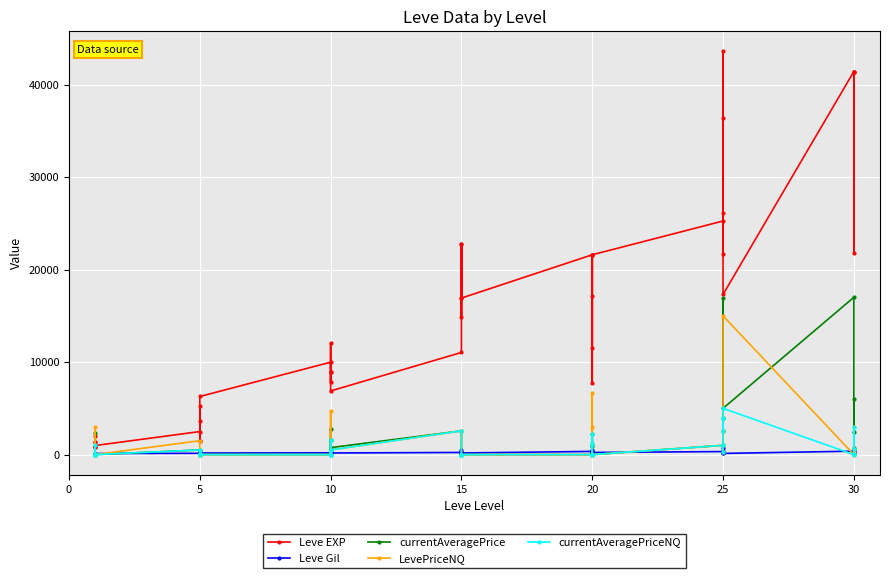

True or false: Leve EXP has more than 2 interior local peaks.

True